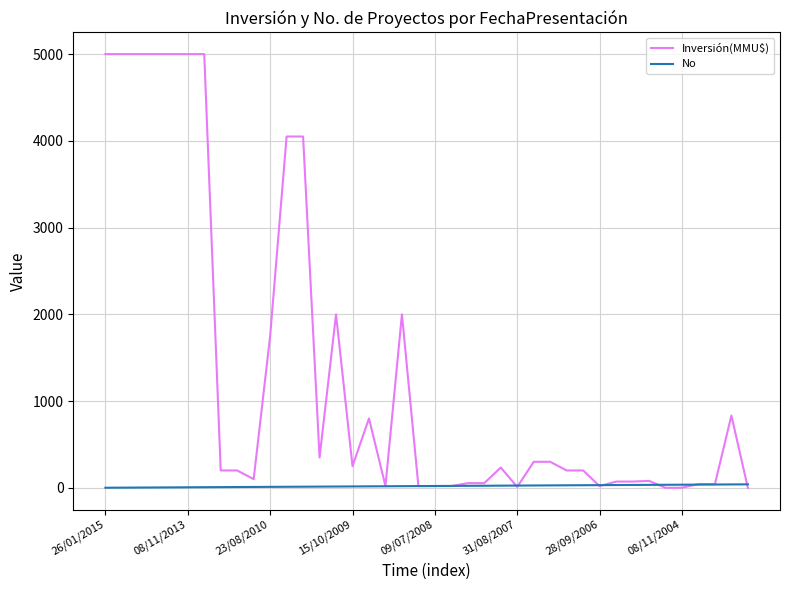

Which series has the largest range (max minus min)?

Inversión(MMU$)